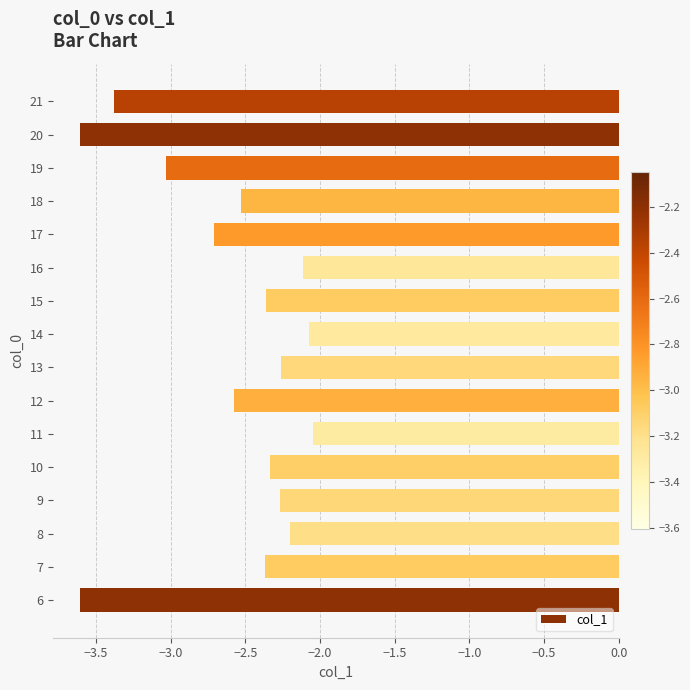

The chart shows a value of -2.4 at 7. True or false?

True